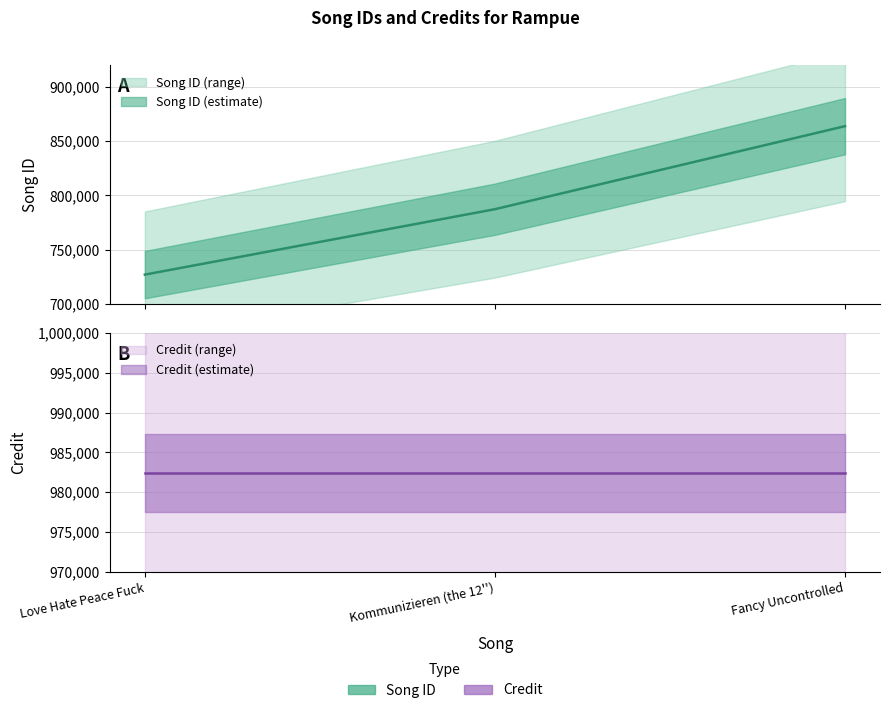

Which label corresponds to the largest value in the chart?

Fancy Uncontrolled